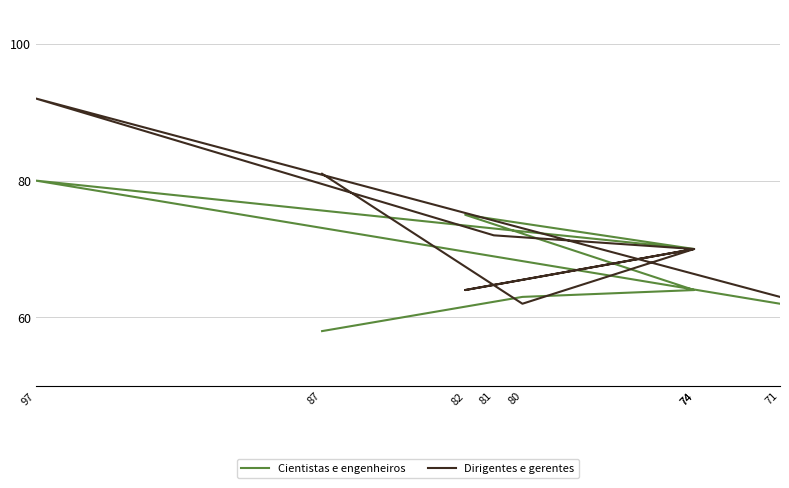

How many values in the Dirigentes e gerentes series exceed 70?

3